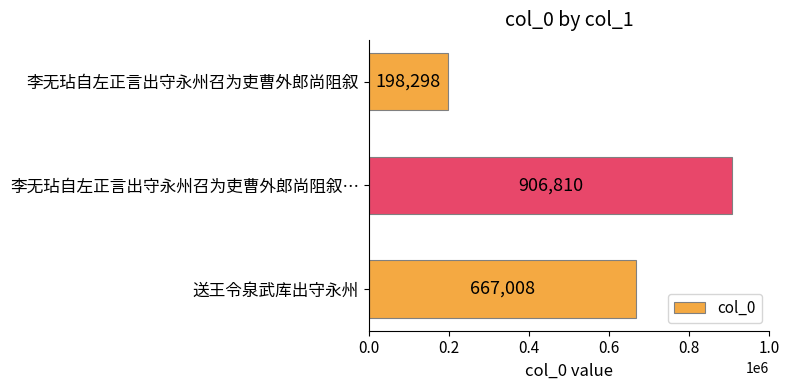

What is the approximate value at 李无玷自左正言出守永州召为吏曹外郎尚阻叙…?

906810